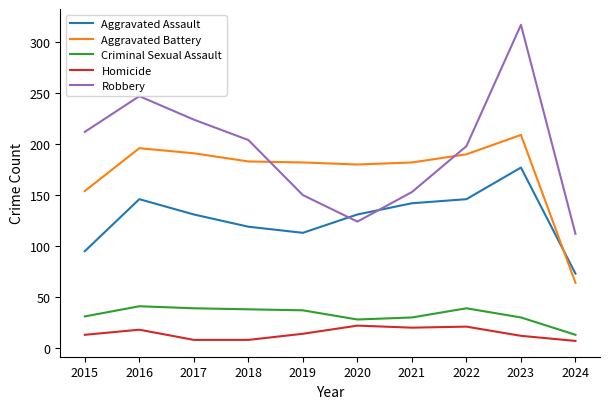

After their last crossing, which series has the higher values: Aggravated Assault or Robbery?

Robbery